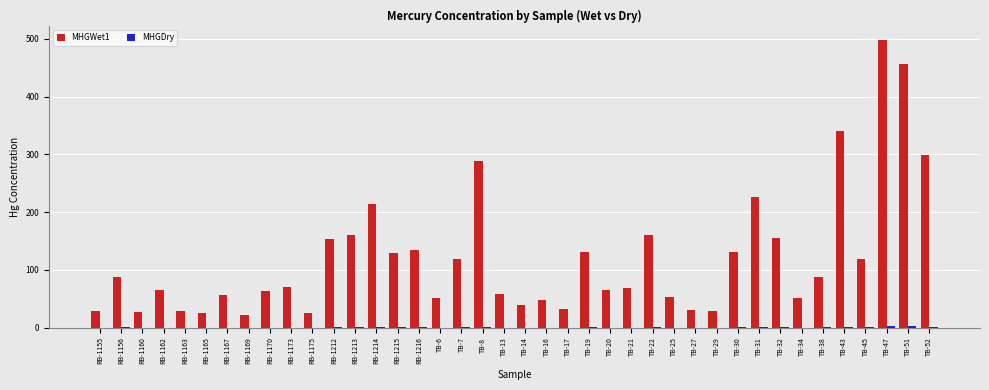

Is it true that MHGWet1 equals 47.6 at RB-1156?

False